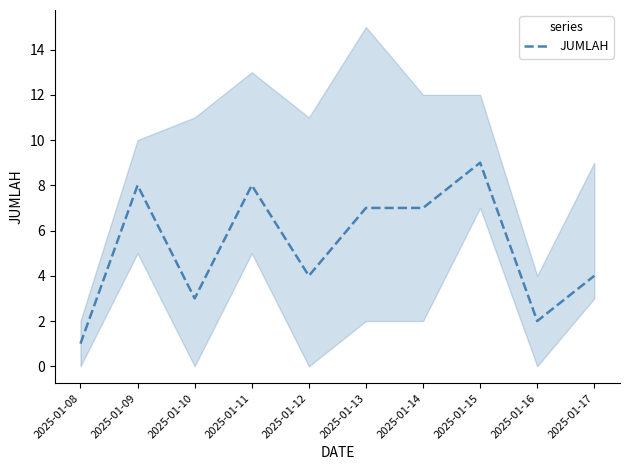

What is the minimum value shown in the chart?

1